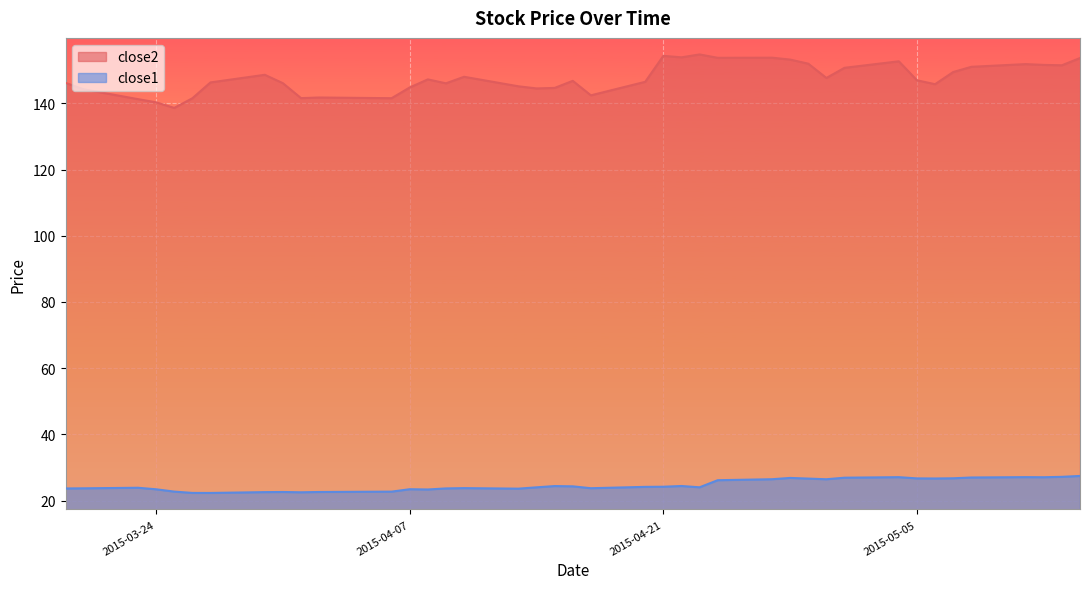

Where is the first local minimum for close2?

2015-03-25